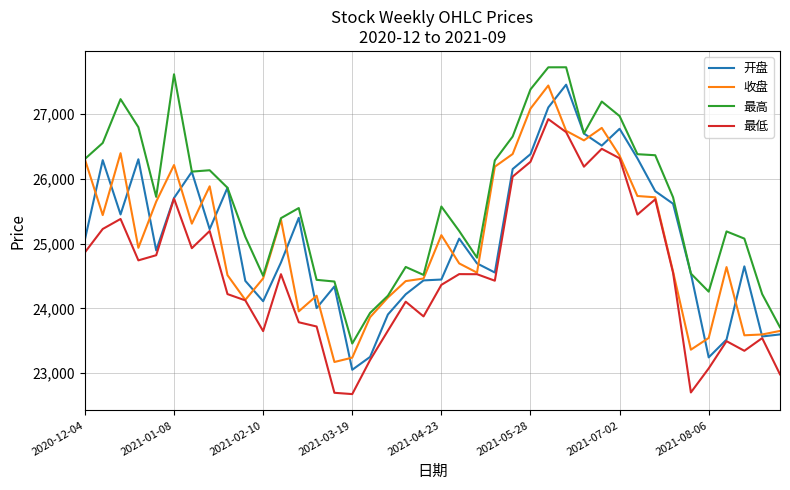

What is the highest value of the 开盘 series?

27453.8